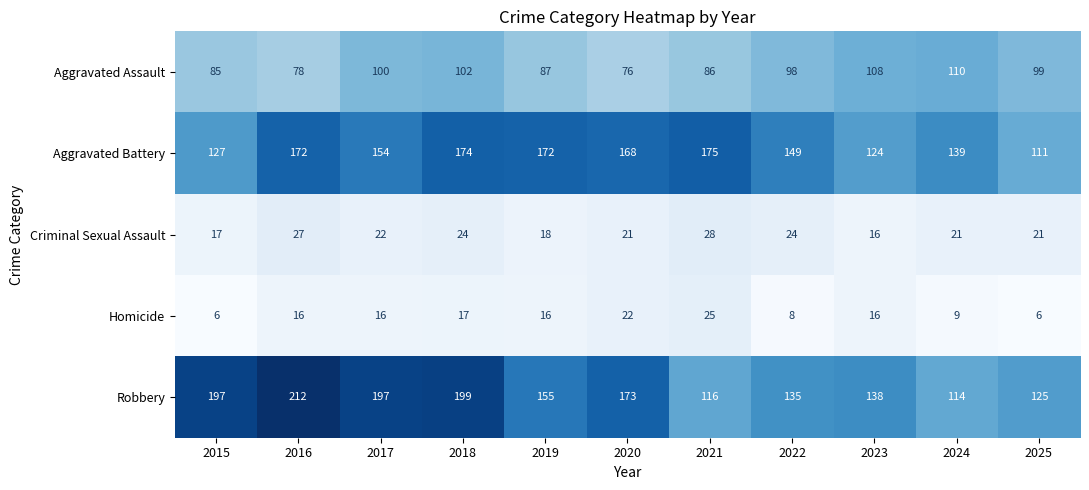

What is the greatest value displayed?

212